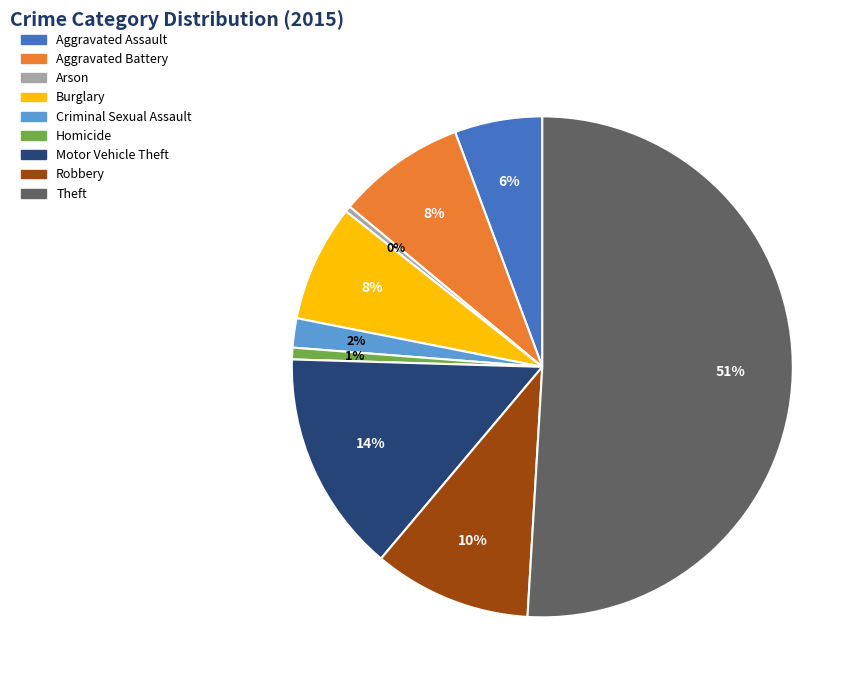

Is Aggravated Battery the majority of the pie?

No